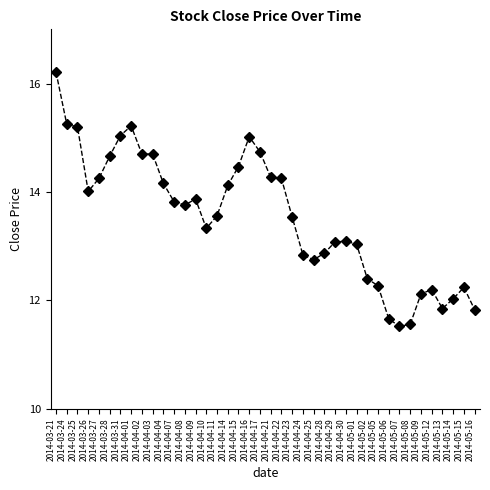

What is the average value?

13.5